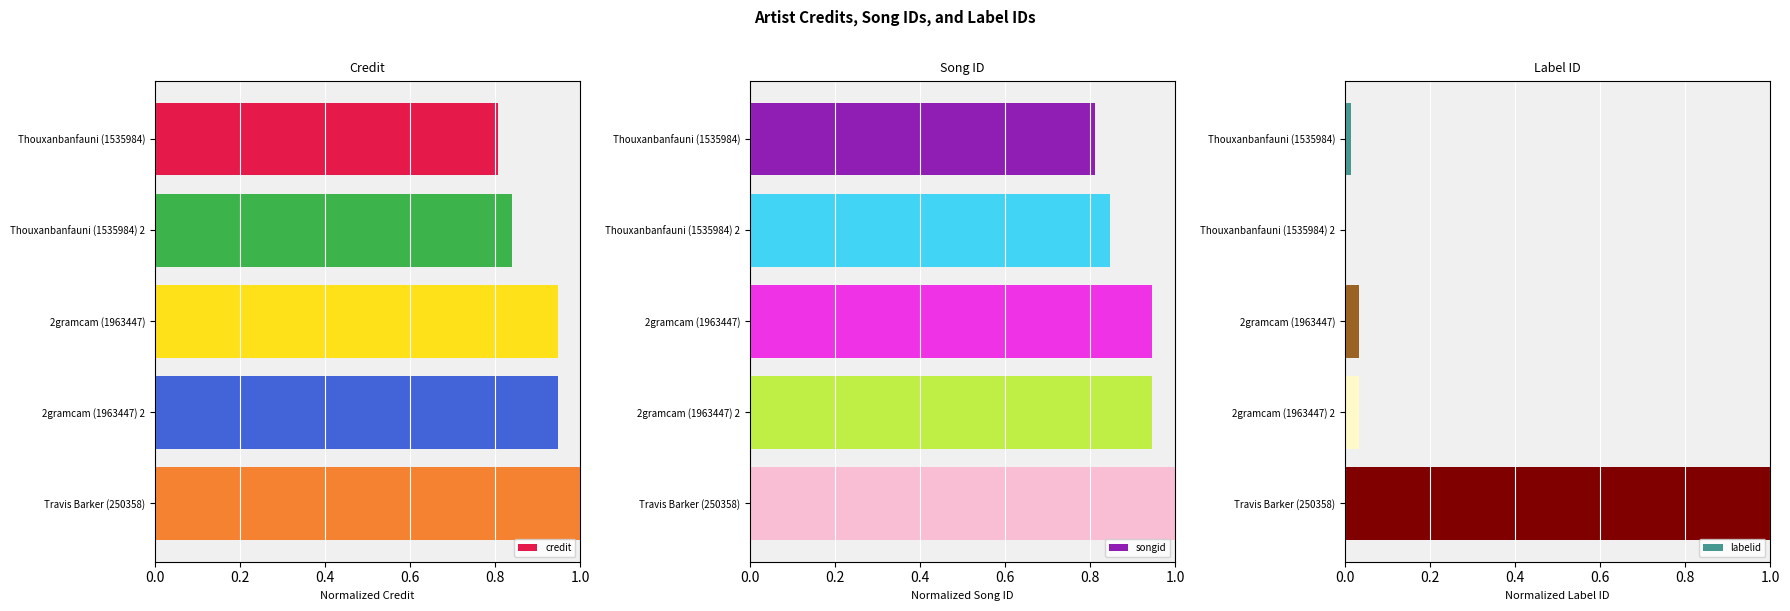

How many groups of bars are there?

5